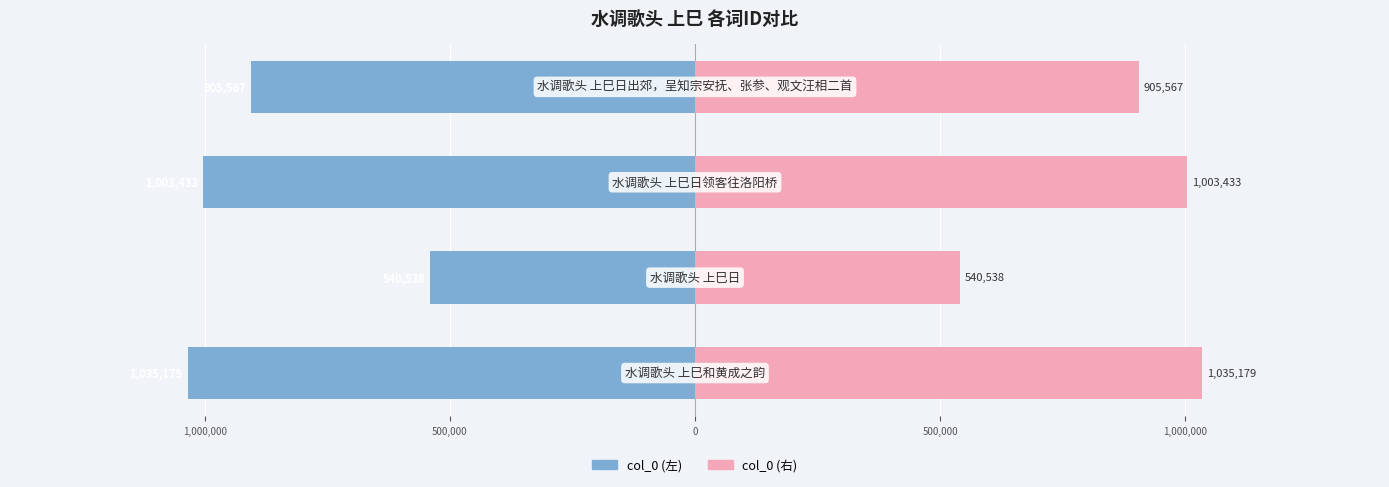

What is the average value of the col_0 (左) series?

-871179